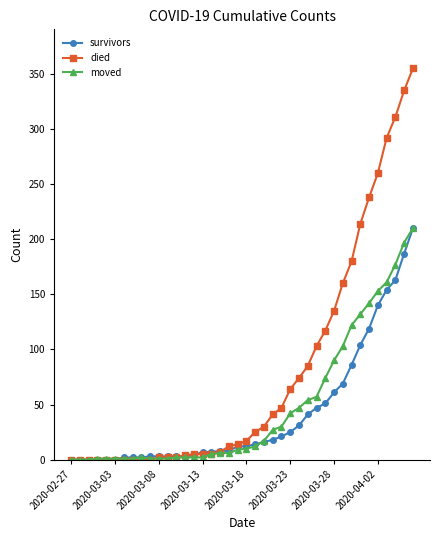

What is the value of the survivors point at the 36th from the left?

140